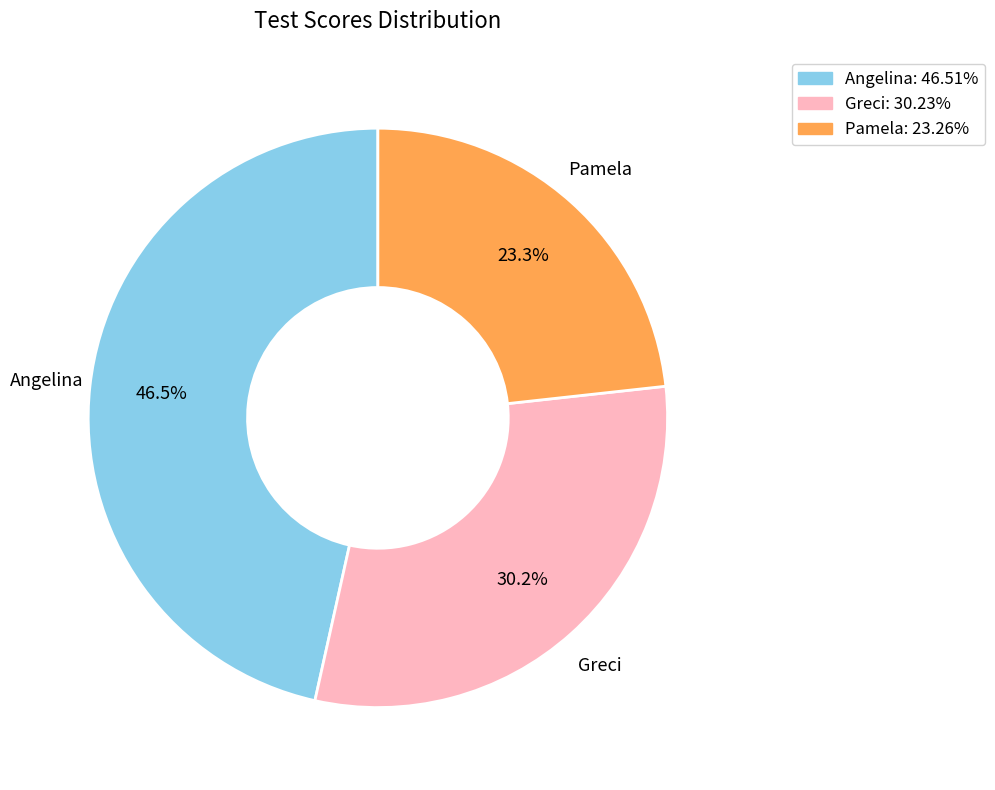

What percentage do Greci and Angelina together represent?

76.7%